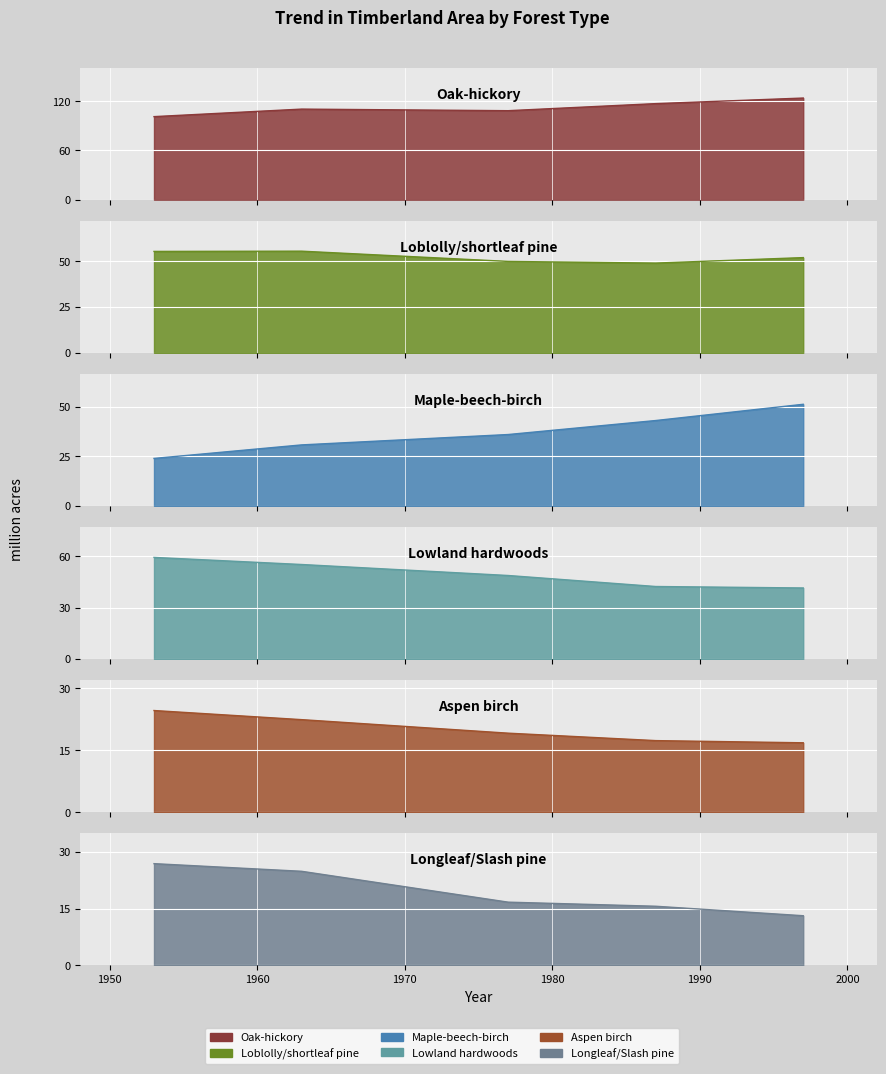

The value of Aspen birch at 1997 is 16.8. True or false?

True